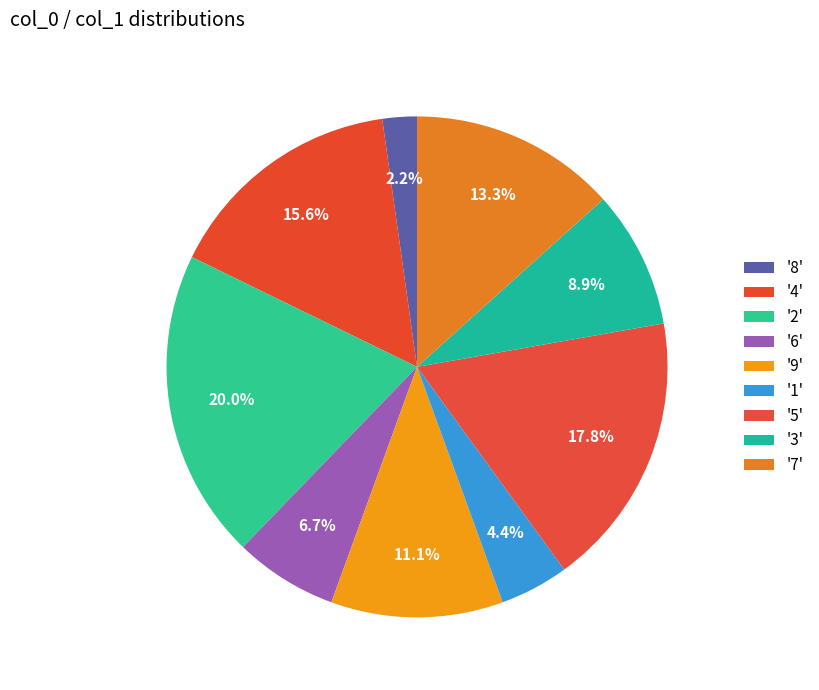

Count the number of slices in the pie.

9